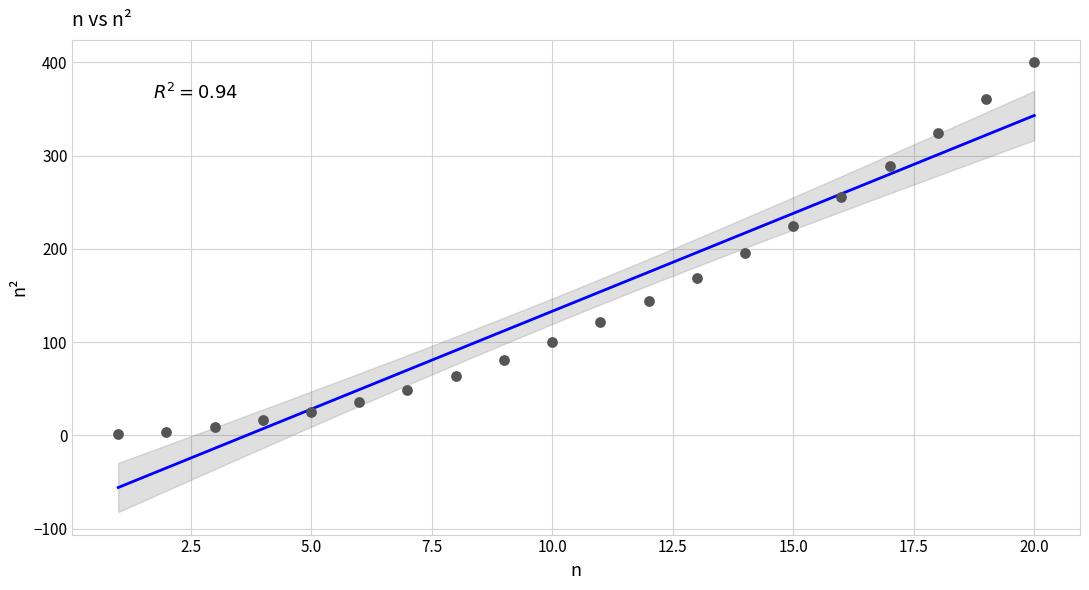

What is the range of X values (max minus min)?

19